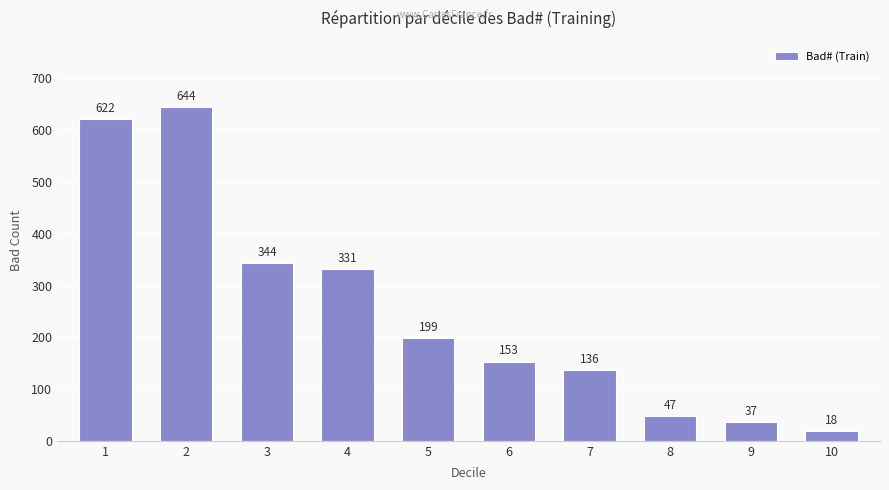

Does the chart contain any negative values?

No